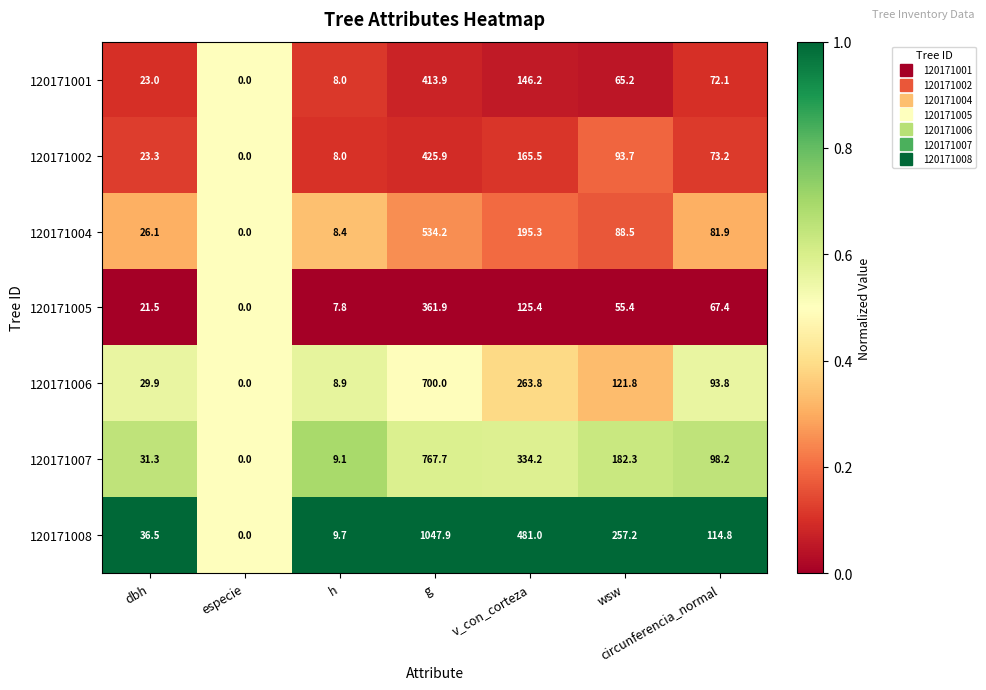

Which series has the widest spread of values?

120171008